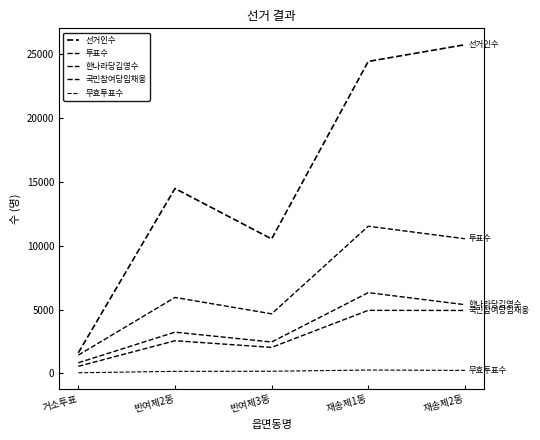

What is the lowest value of the 투표수 series?

1433